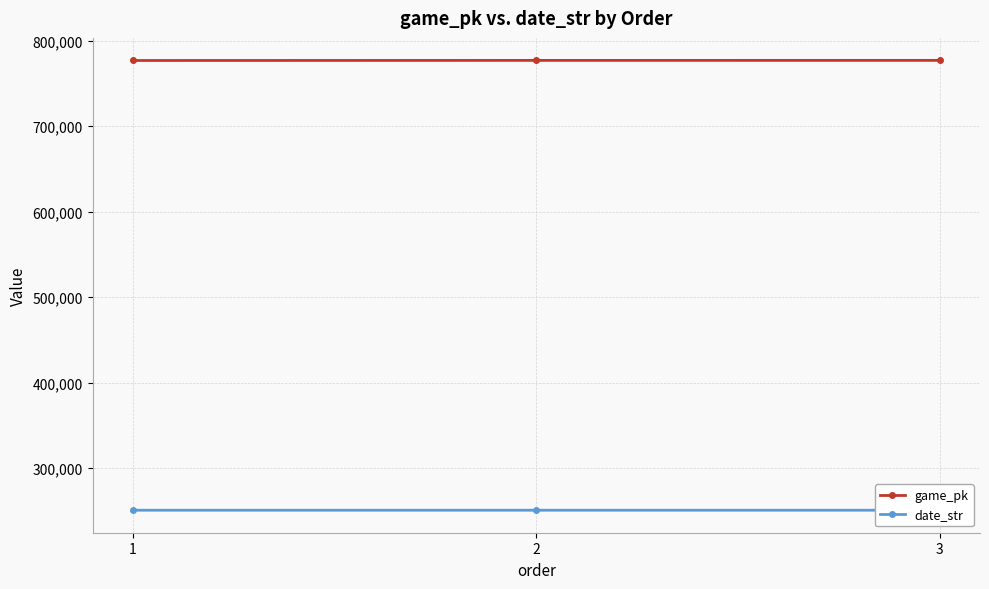

List the series in order of their peak value, lowest first.

date_str, game_pk